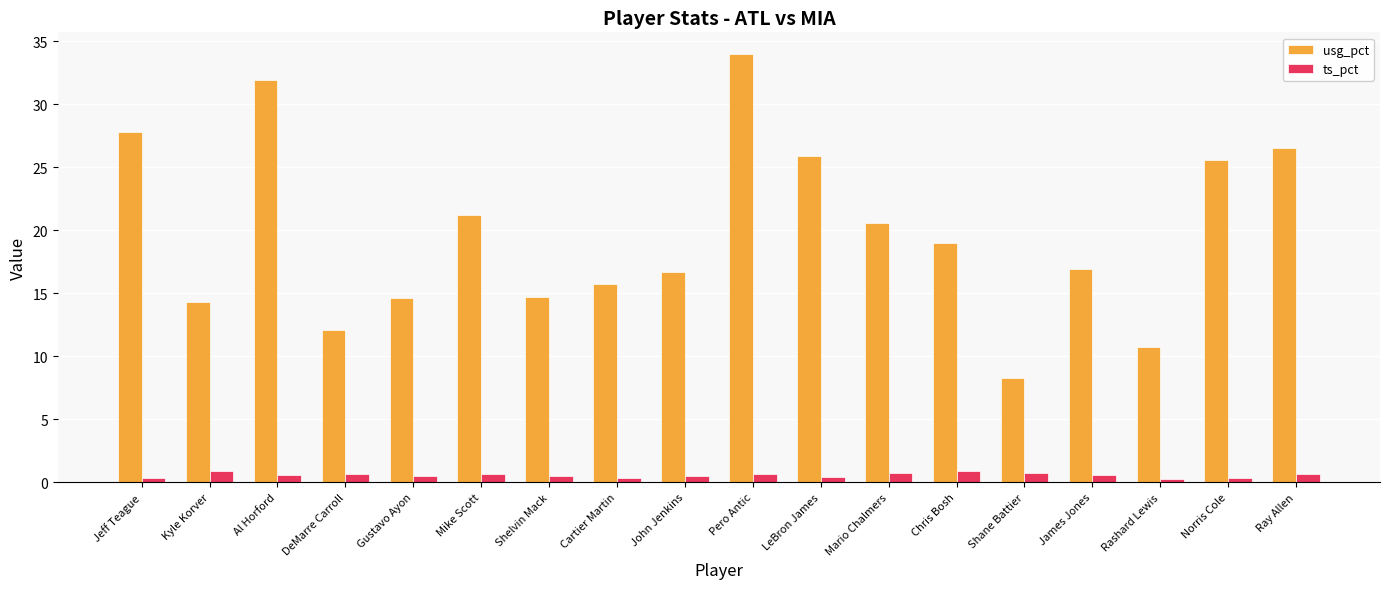

What is the value of the usg_pct bar at the 14th from the left?

8.3